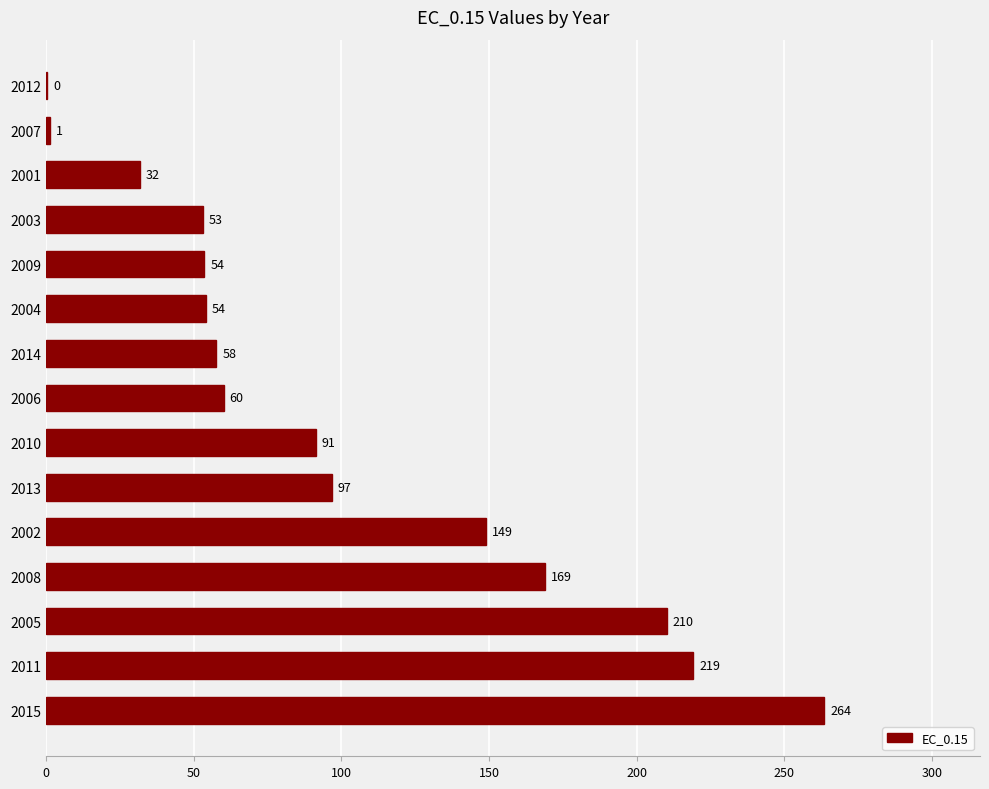

The value at 2013 is 30.0. True or false?

False